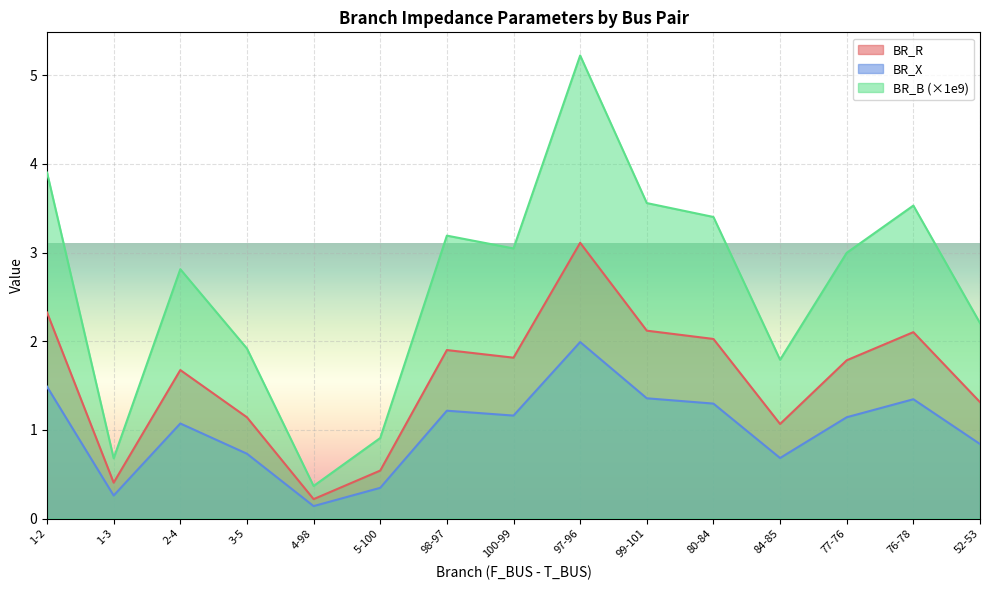

Read the BR_X value at 77-76.

1.1